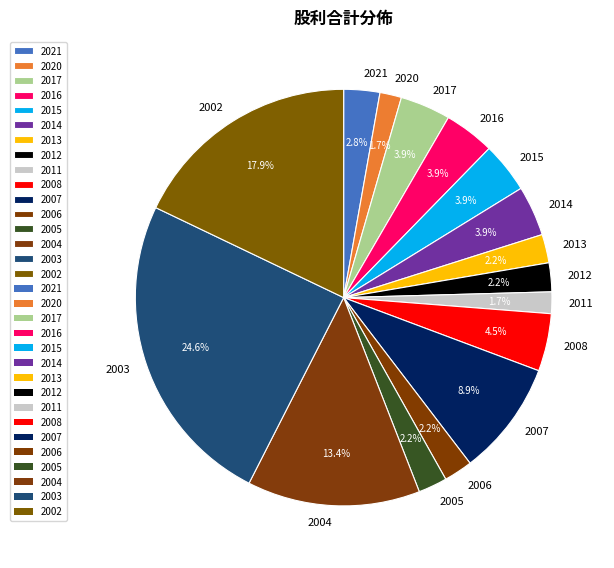

To the nearest percent, what percentage of the pie is 2017?

4%